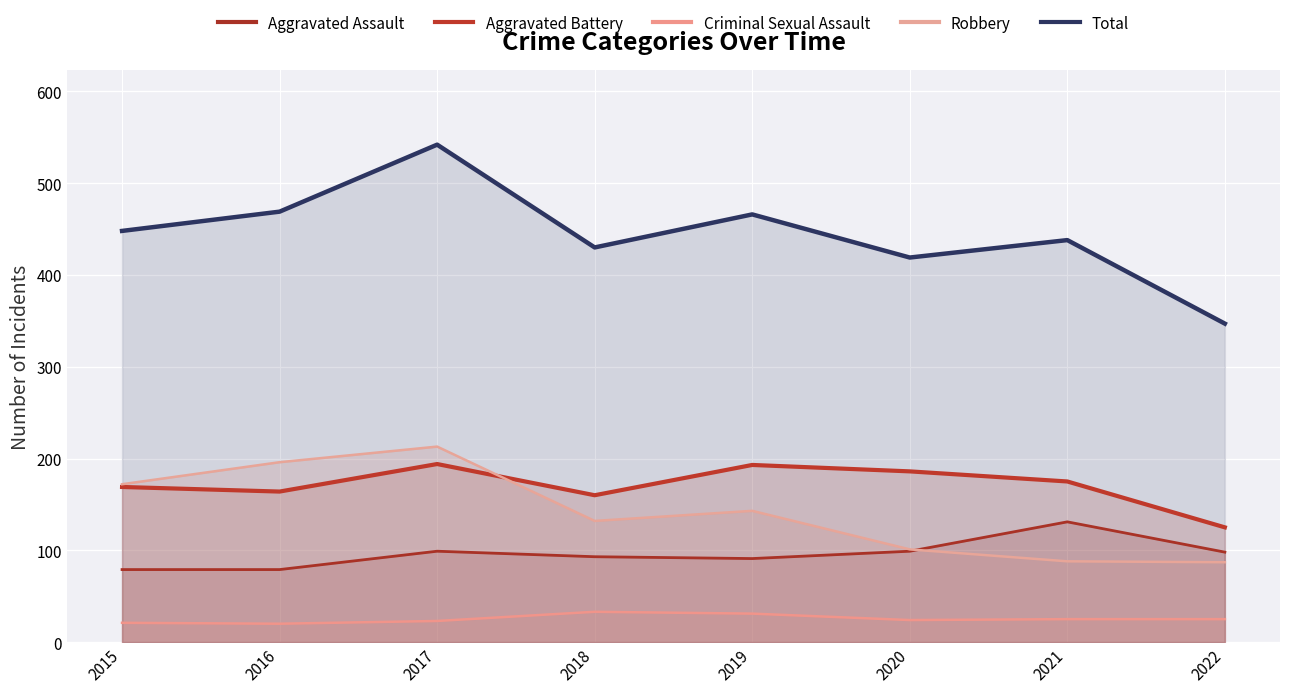

True or false: Criminal Sexual Assault has a value of 25 at 2022.

True